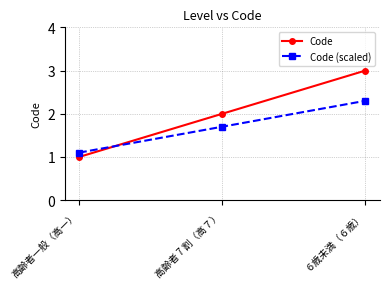

Is it true that Code equals 3.2 at 高齢者 7 割（高７）?

False